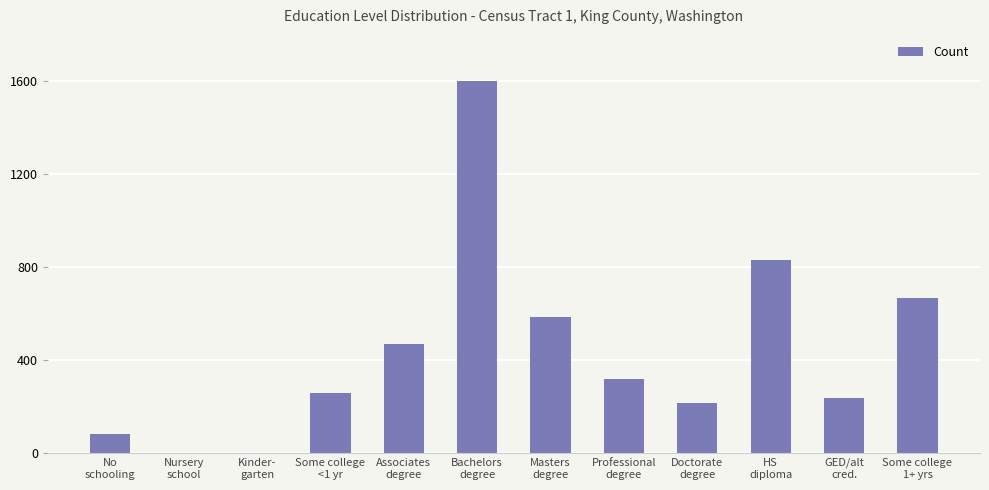

Are the bars horizontal?

No